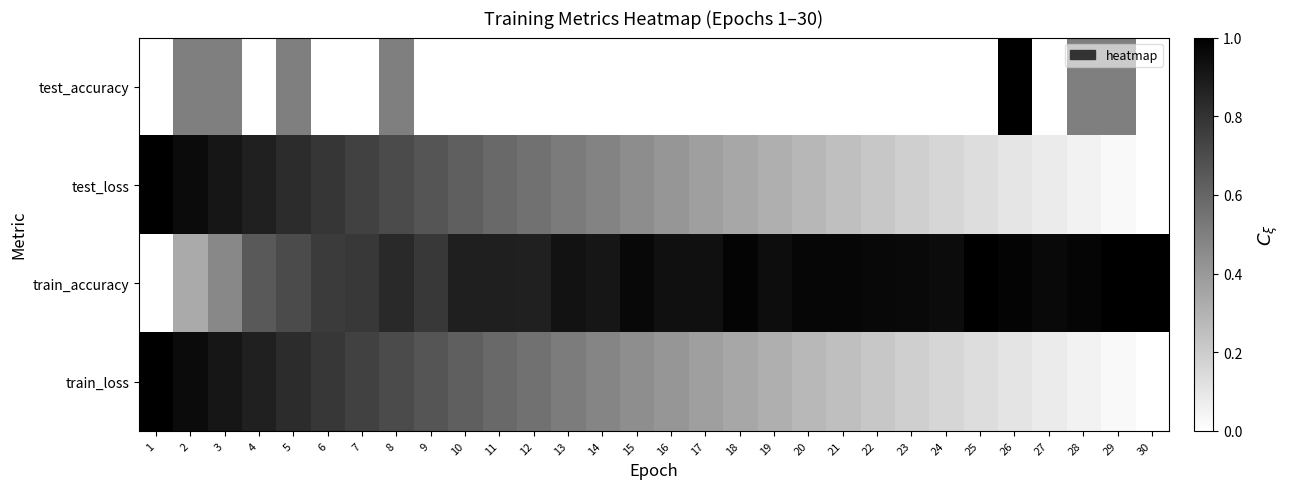

Reading left to right, what are all the values shown in this chart?

test_accuracy: 1=0.0	2=0.5	3=0.5	4=0.0	5=0.5	6=0.0	7=0.0	8=0.5	9=0.0	10=0.0	11=0.0	12=0.0	13=0.0	14=0.0	15=0.0	16=0.0	17=0.0	18=0.0	19=0.0	20=0.0	21=0.0	22=0.0	23=0.0	24=0.0	25=0.0	26=1.0	27=0.0	28=0.5	29=0.5	30=0.0
test_loss: 1=1.0	2=1.0	3=0.9	4=0.9	5=0.8	6=0.8	7=0.7	8=0.7	9=0.7	10=0.6	11=0.6	12=0.6	13=0.5	14=0.5	15=0.4	16=0.4	17=0.4	18=0.3	19=0.3	20=0.3	21=0.3	22=0.2	23=0.2	24=0.2	25=0.1	26=0.1	27=0.1	28=0.1	29=0.0	30=0.0
train_accuracy: 1=0.0	2=0.3	3=0.5	4=0.6	5=0.7	6=0.8	7=0.8	8=0.8	9=0.8	10=0.9	11=0.9	12=0.9	13=0.9	14=0.9	15=1.0	16=0.9	17=0.9	18=1.0	19=0.9	20=1.0	21=1.0	22=1.0	23=1.0	24=1.0	25=1.0	26=1.0	27=1.0	28=1.0	29=1.0	30=1.0
train_loss: 1=1.0	2=1.0	3=0.9	4=0.9	5=0.8	6=0.8	7=0.7	8=0.7	9=0.7	10=0.6	11=0.6	12=0.6	13=0.5	14=0.5	15=0.4	16=0.4	17=0.4	18=0.3	19=0.3	20=0.3	21=0.3	22=0.2	23=0.2	24=0.2	25=0.1	26=0.1	27=0.1	28=0.1	29=0.0	30=0.0